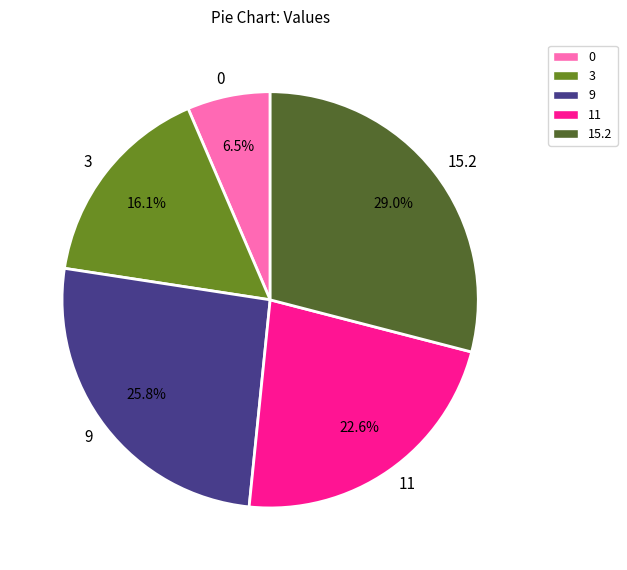

Rank the categories by value from lowest to highest.

0, 3, 11, 9, 15.2